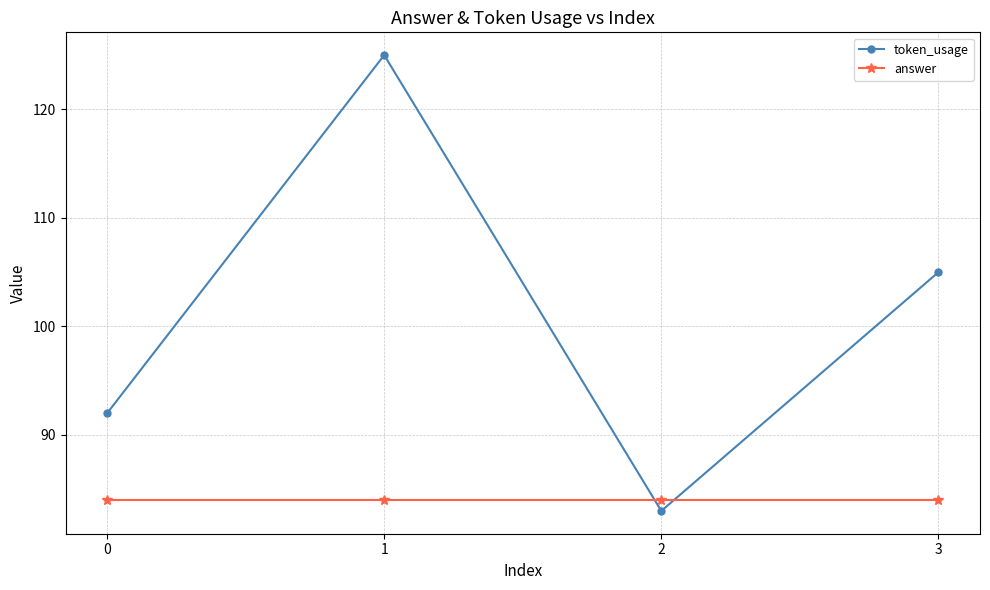

What is the difference between the second highest and minimum values in the token_usage series?

22